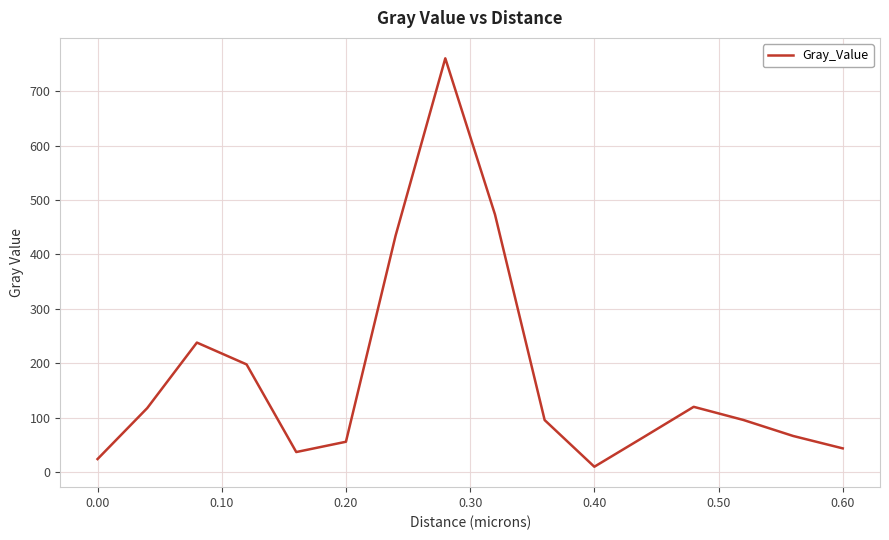

What is the maximum value shown in the chart?

760.7